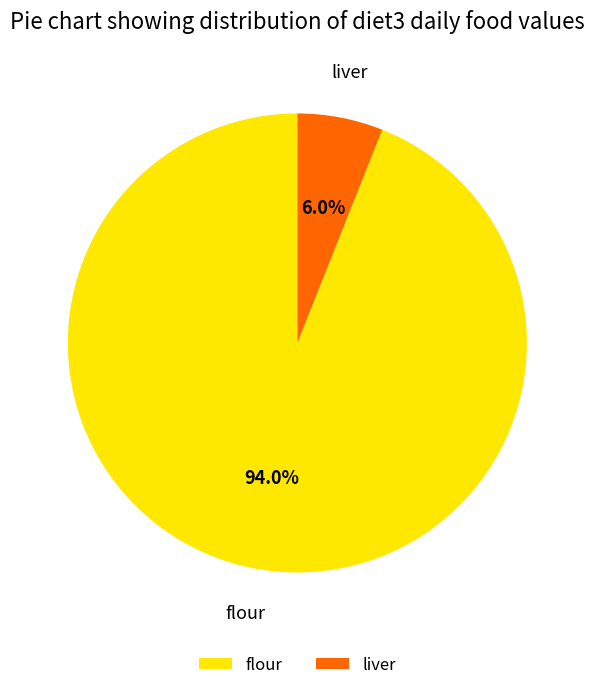

How many segments does this pie chart have?

2